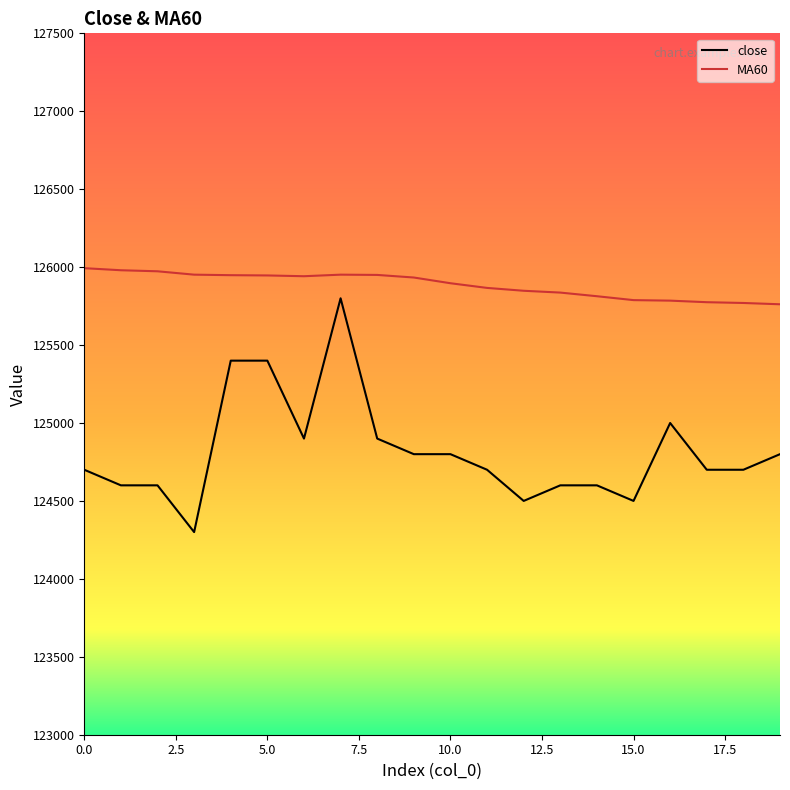

Which series has the largest total across all categories?

MA60